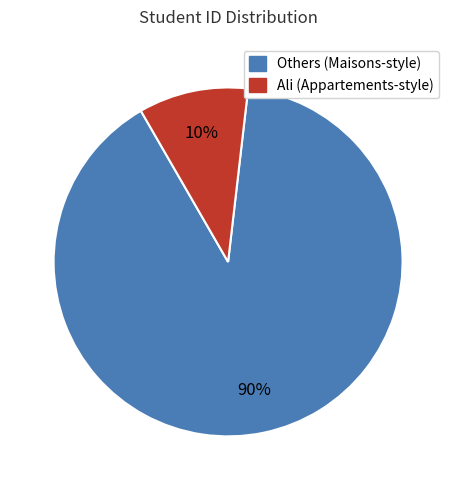

Is there a majority slice in this chart?

Yes